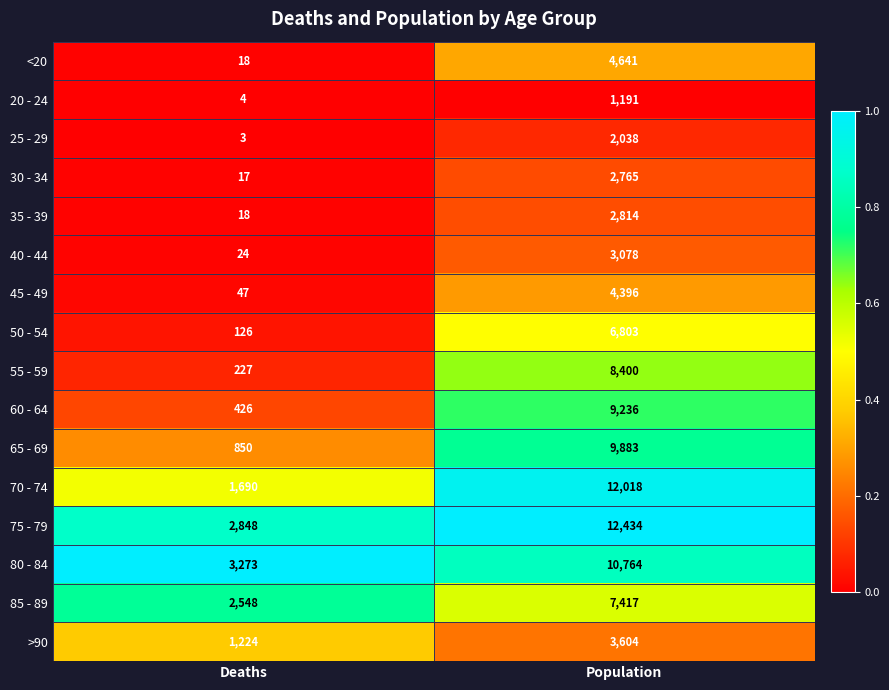

Which series has the widest spread of values?

70 - 74